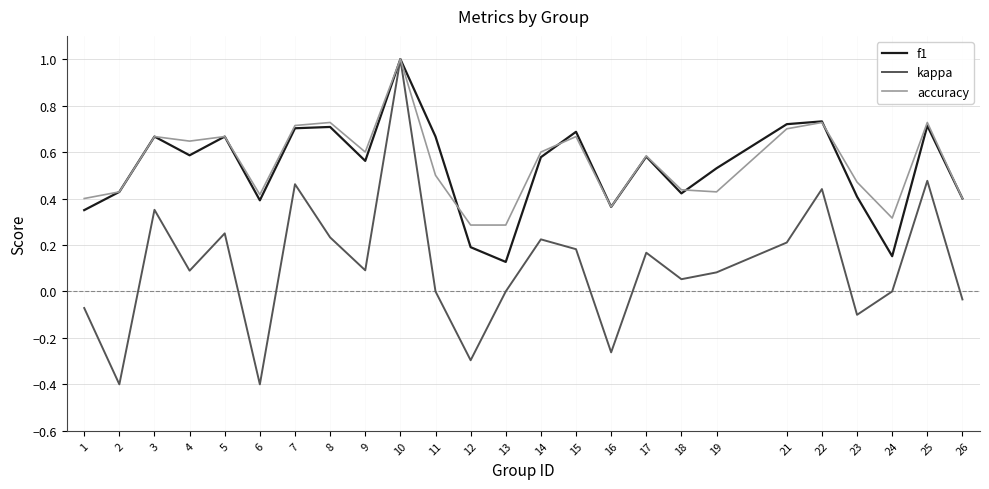

Is the value of accuracy at 23 greater than the value of kappa at 22?

Yes